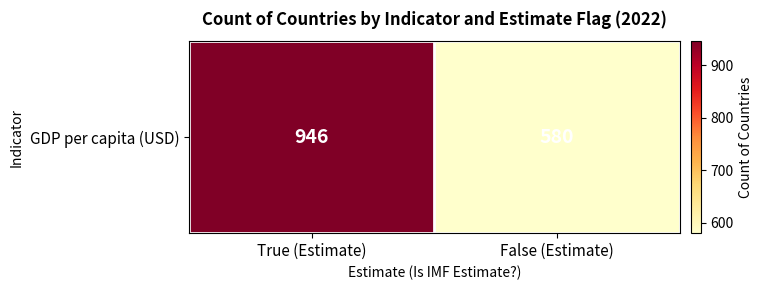

Rank the categories by value from lowest to highest.

False (Estimate), True (Estimate)